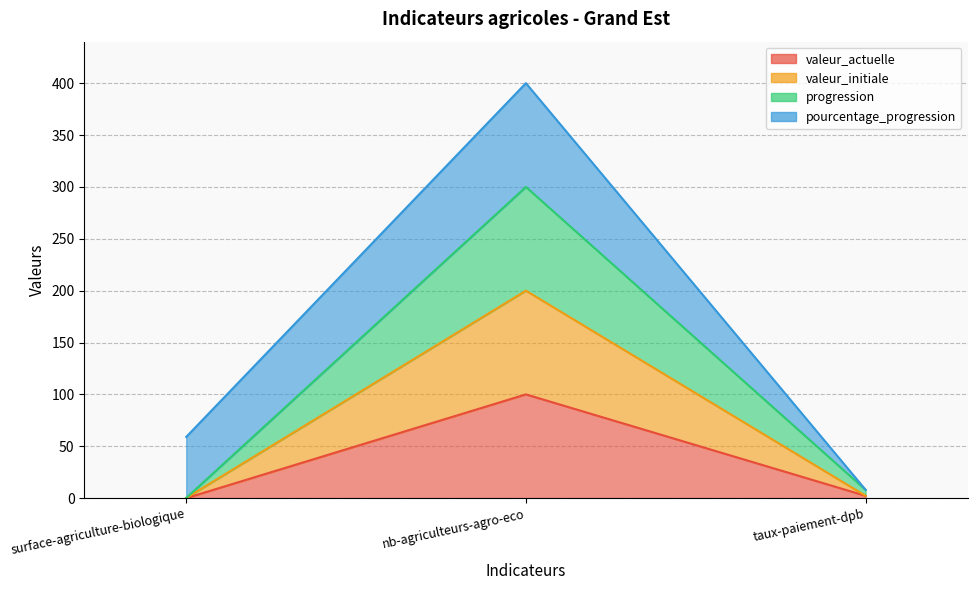

Which category has the lowest value in the valeur_initiale series?

surface-agriculture-biologique